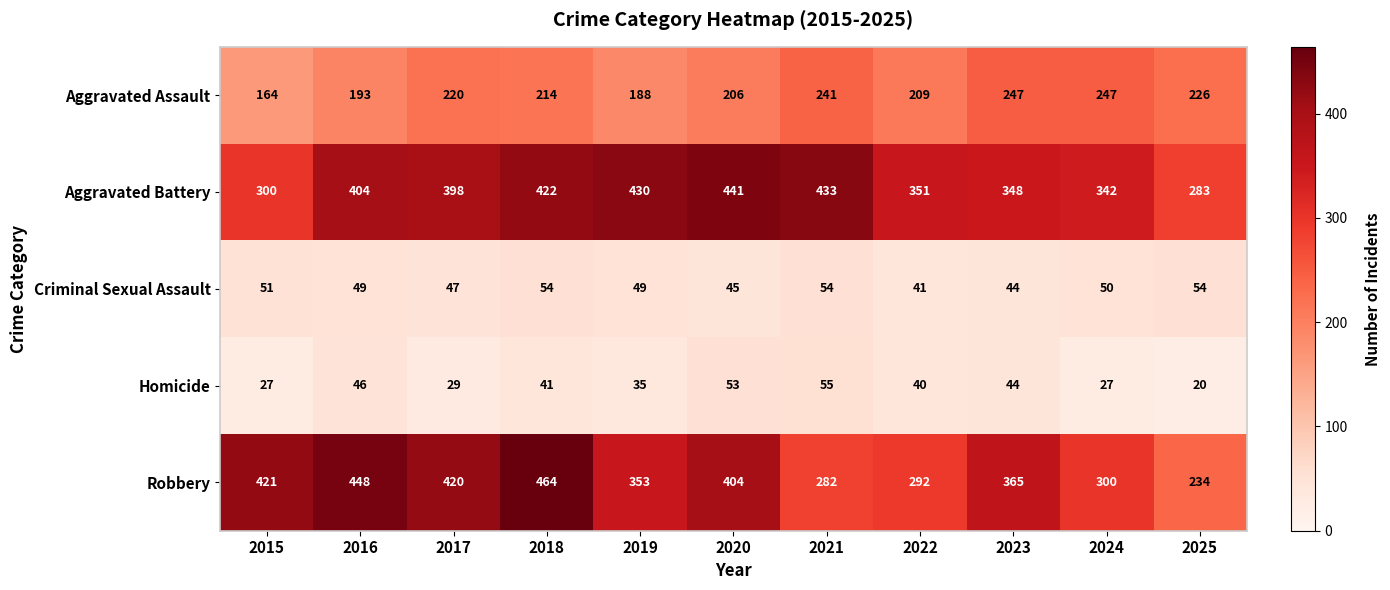

At which category does the chart reach its minimum across all series?

2025